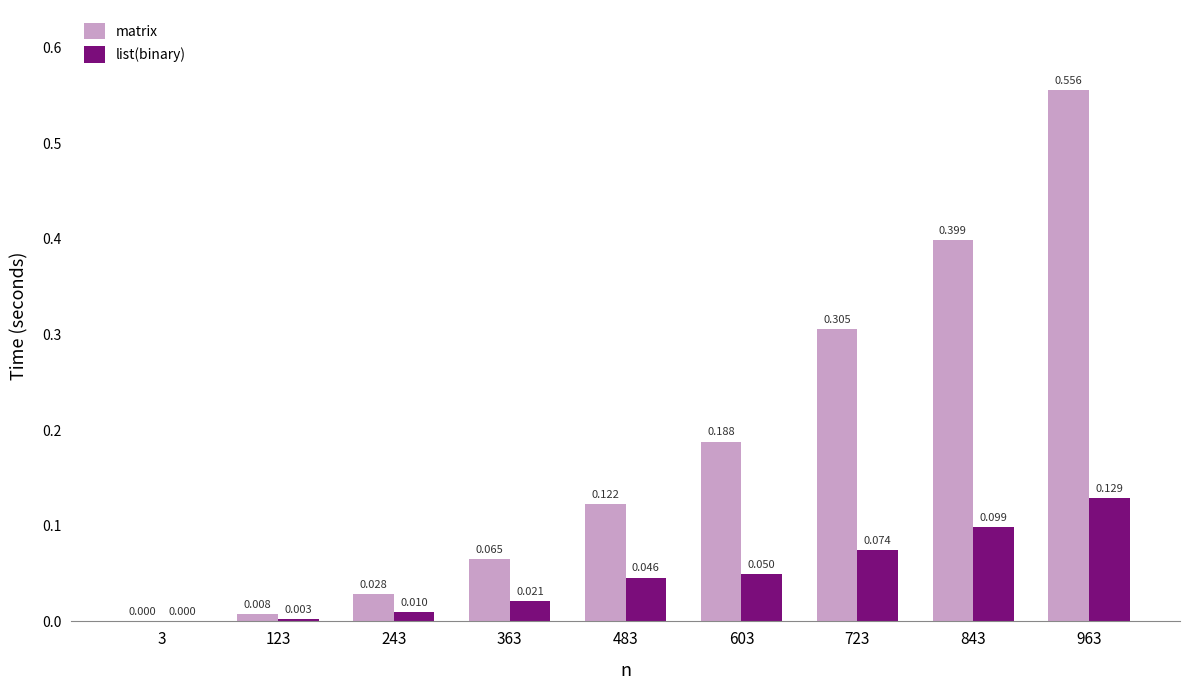

Is the value of list(binary) at 363 greater than the value of matrix at 603?

No